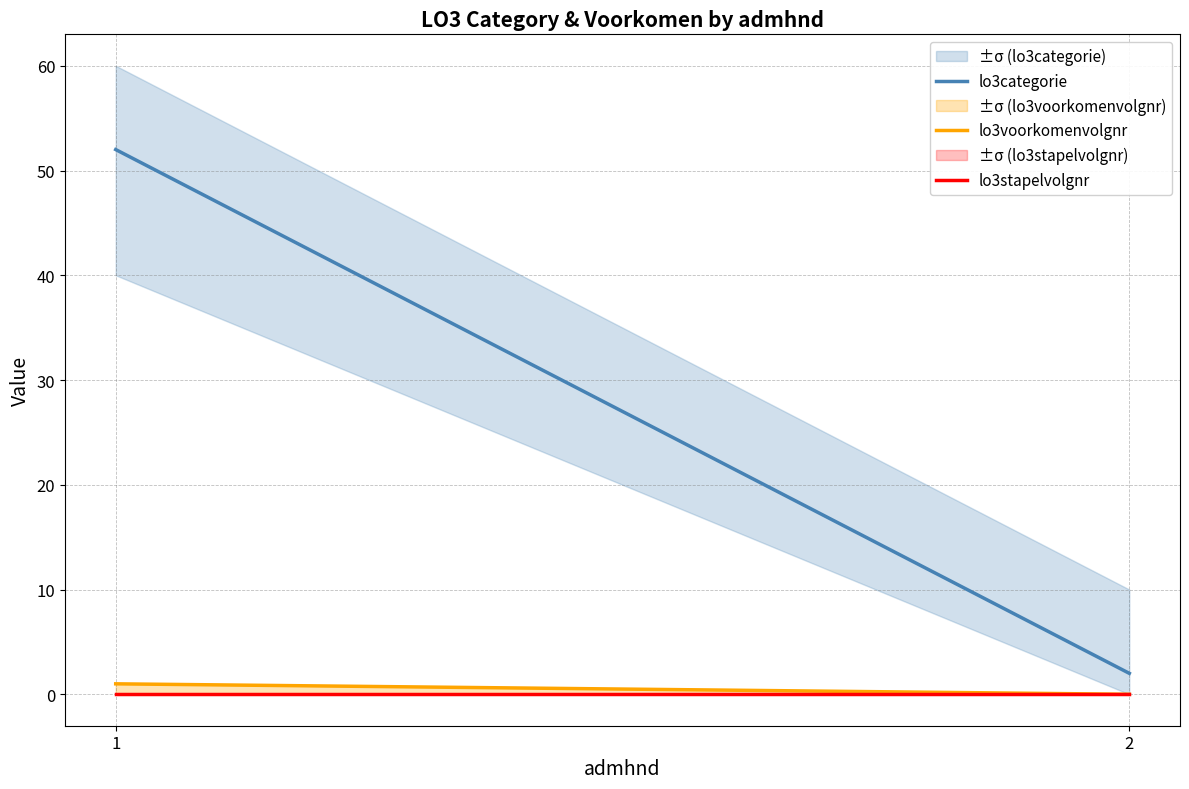

At which category is the sum across all series the highest?

1